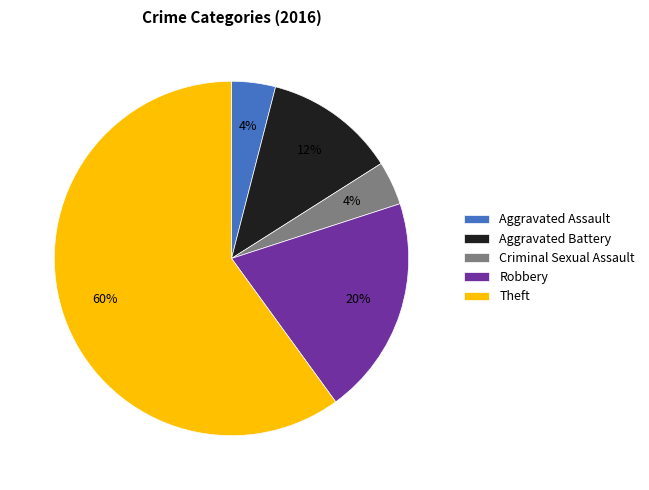

To the nearest percent, what percentage of the pie is Aggravated Assault?

4%